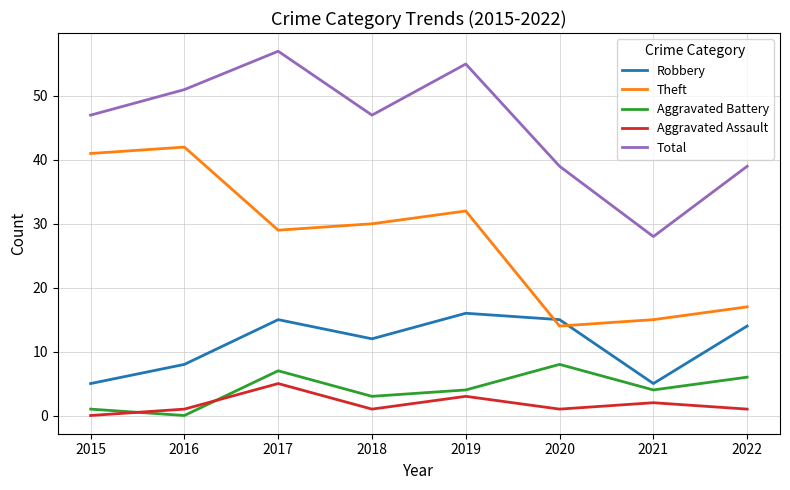

Is this an area chart (filled region under the line)?

No